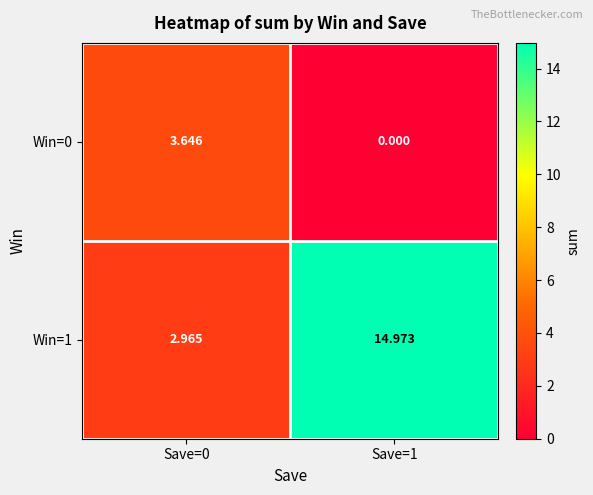

Reading left to right, transcribe all the data shown in this chart.

Win=0: Save=0=3.6	Save=1=0.0
Win=1: Save=0=3.0	Save=1=15.0